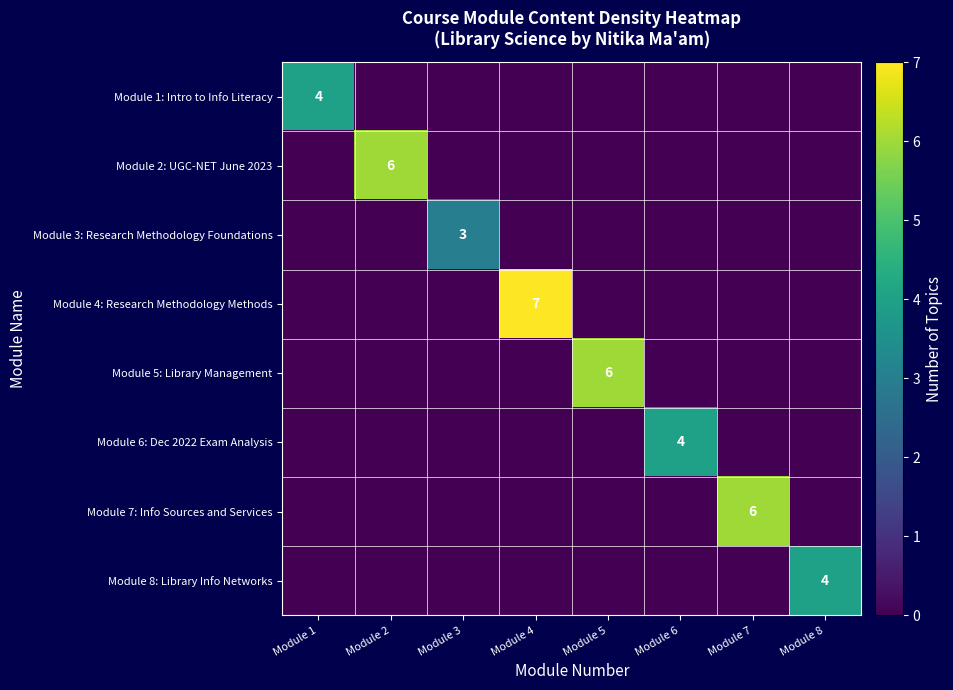

True or false: Module 8: Library Info Networks has a value of 4 at Module 8.

True